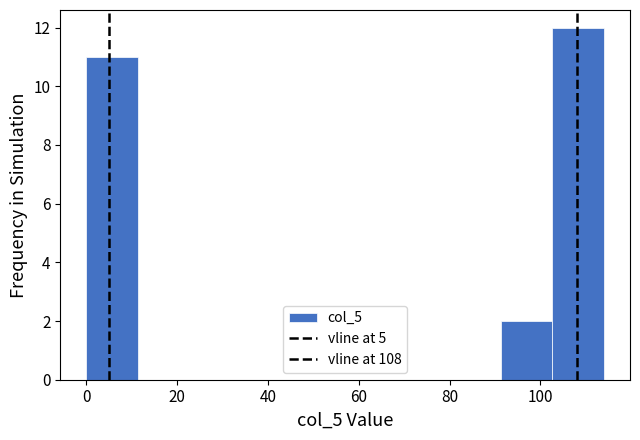

Reading left to right, transcribe this chart: for each bar, give the range it covers on the x-axis and its height. Neither the bar edges nor the heights are printed on the chart, so give them approximately, as read against the axes.

0.0 to 11.4: 11
11.4 to 22.8: 0
22.8 to 34.2: 0
34.2 to 45.6: 0
45.6 to 57.0: 0
57.0 to 68.4: 0
68.4 to 79.8: 0
79.8 to 91.2: 0
91.2 to 102.6: 2
102.6 to 114.0: 12